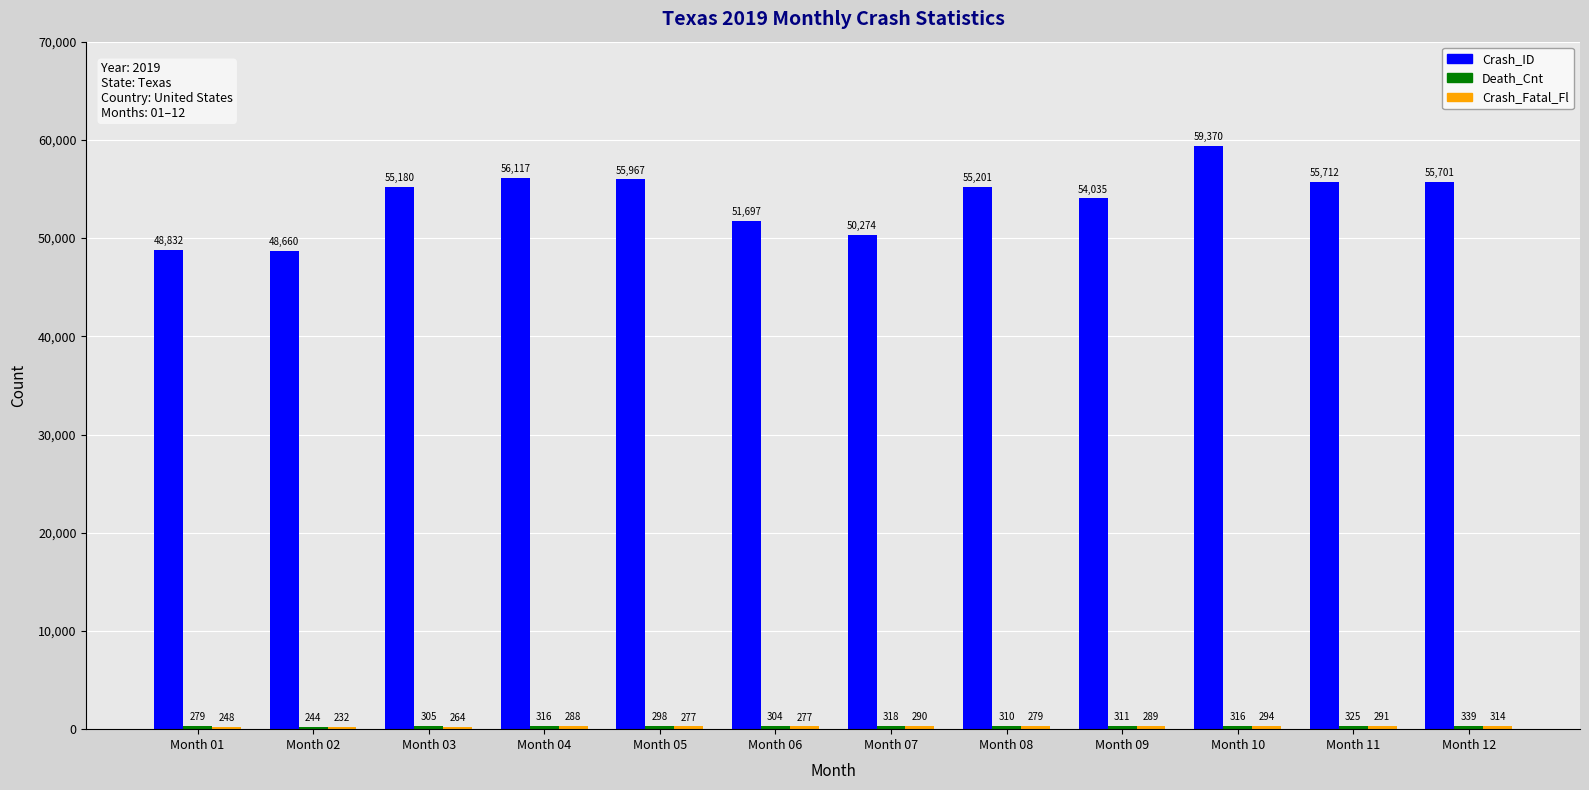

What is the spread (max minus min) of values at Month 07?

49984